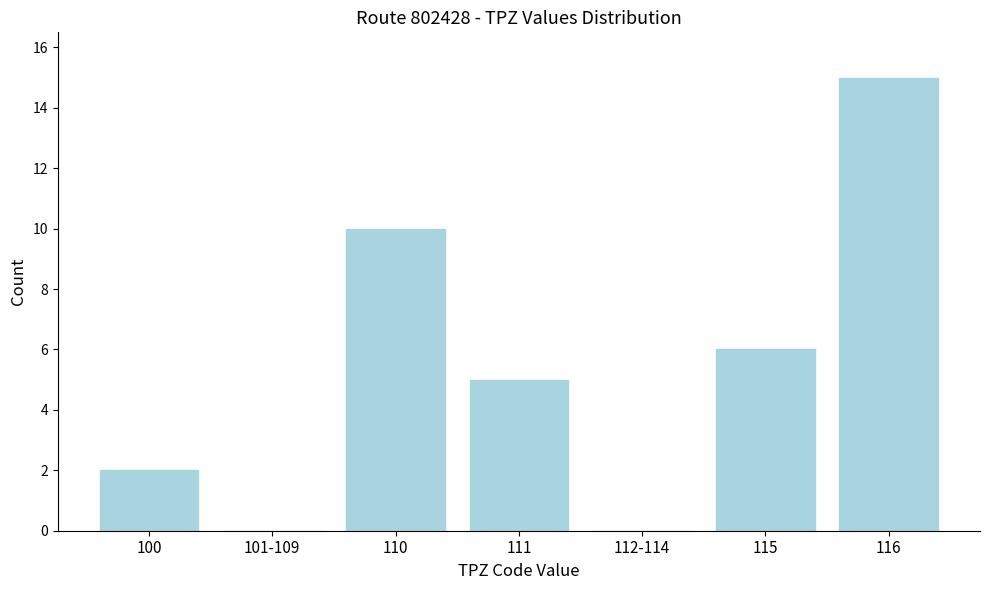

Reading left to right, what are all the values shown in this chart?

100=2	101-109=0	110=10	111=5	112-114=0	115=6	116=15